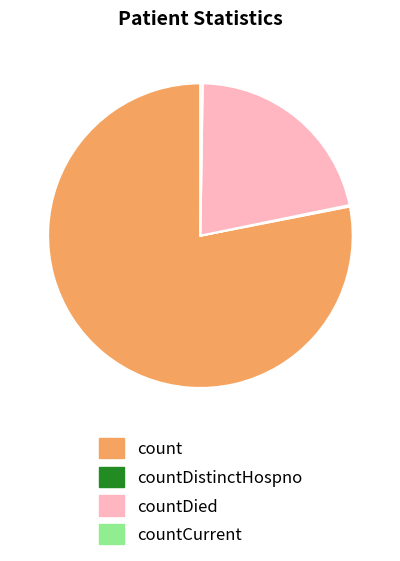

Does count represent more than half of the total?

Yes